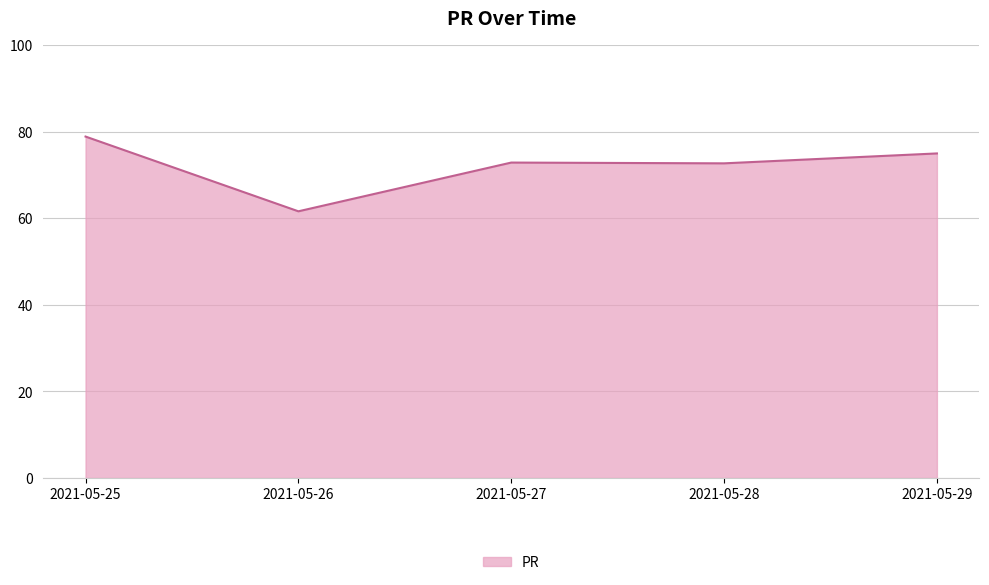

What is the average value?

72.2